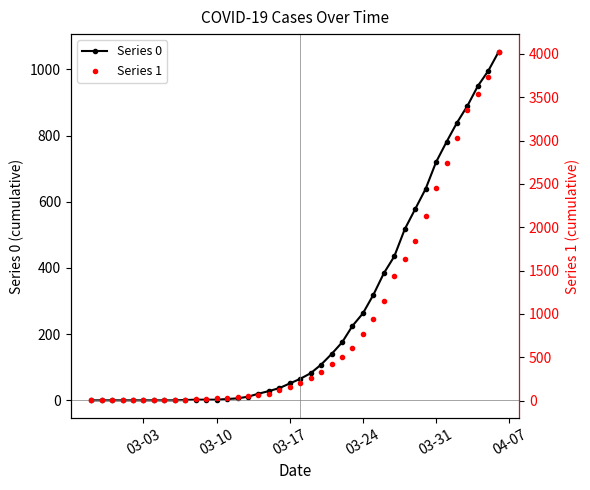

Which series has the largest total across all categories?

Series 1